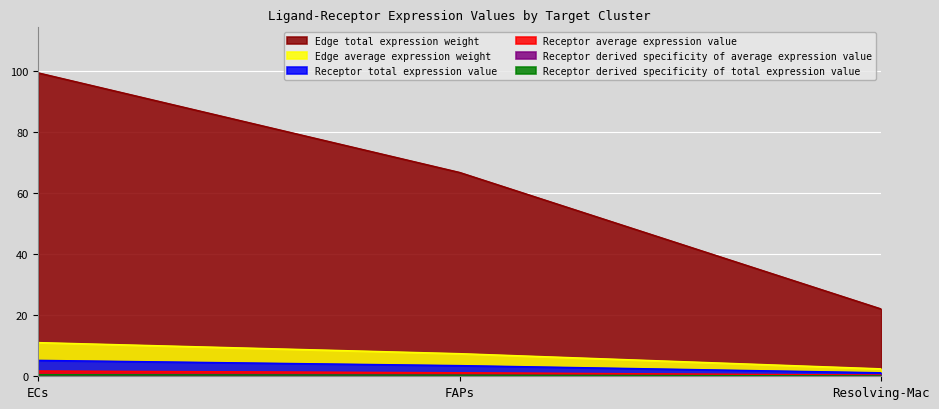

Between FAPs and Resolving-Mac, which is larger?

FAPs